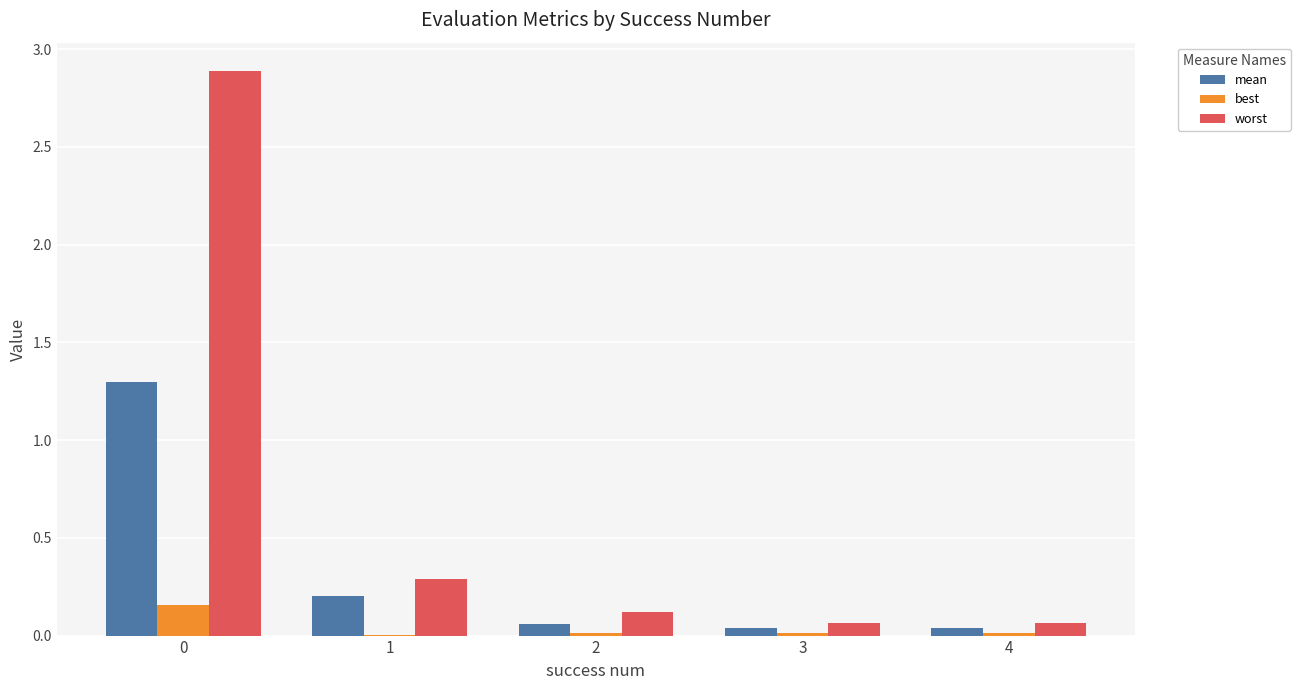

What is the maximum value shown in the chart?

2.9